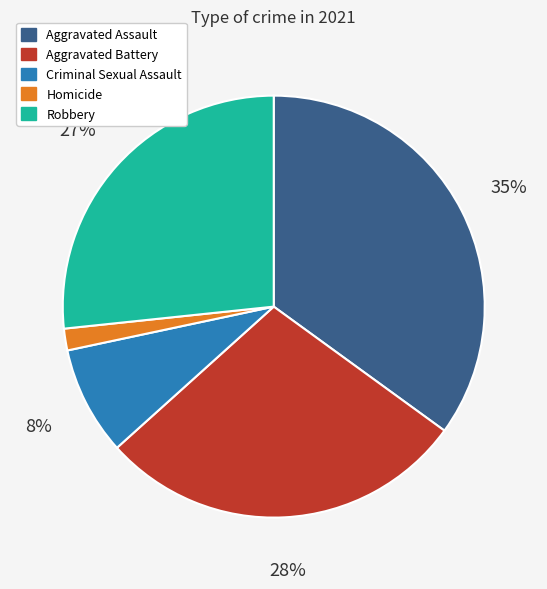

To the nearest percent, what is the average slice percentage?

20%